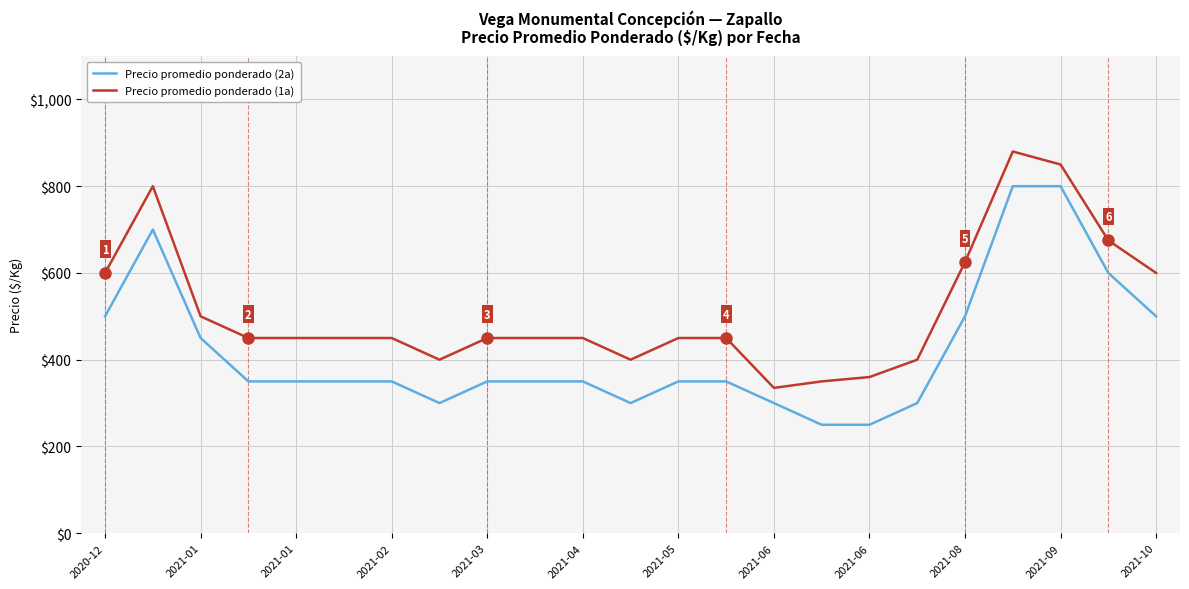

What is the difference between the maximum and minimum values in the Precio promedio ponderado (1a) series?

545